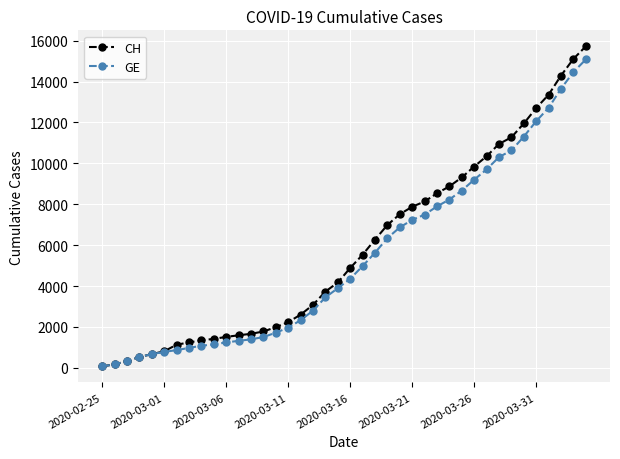

What is the maximum value for GE?

15077